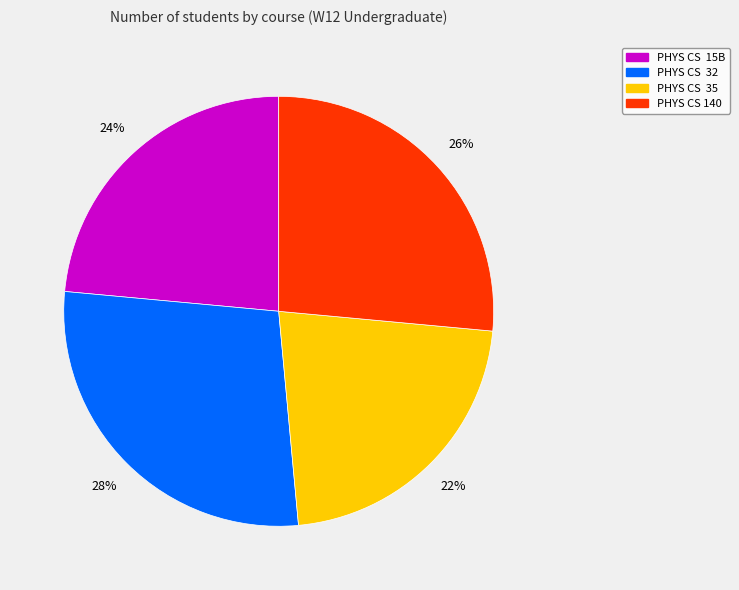

To the nearest percent, what percentage of the pie is PHYS CS 32?

28%